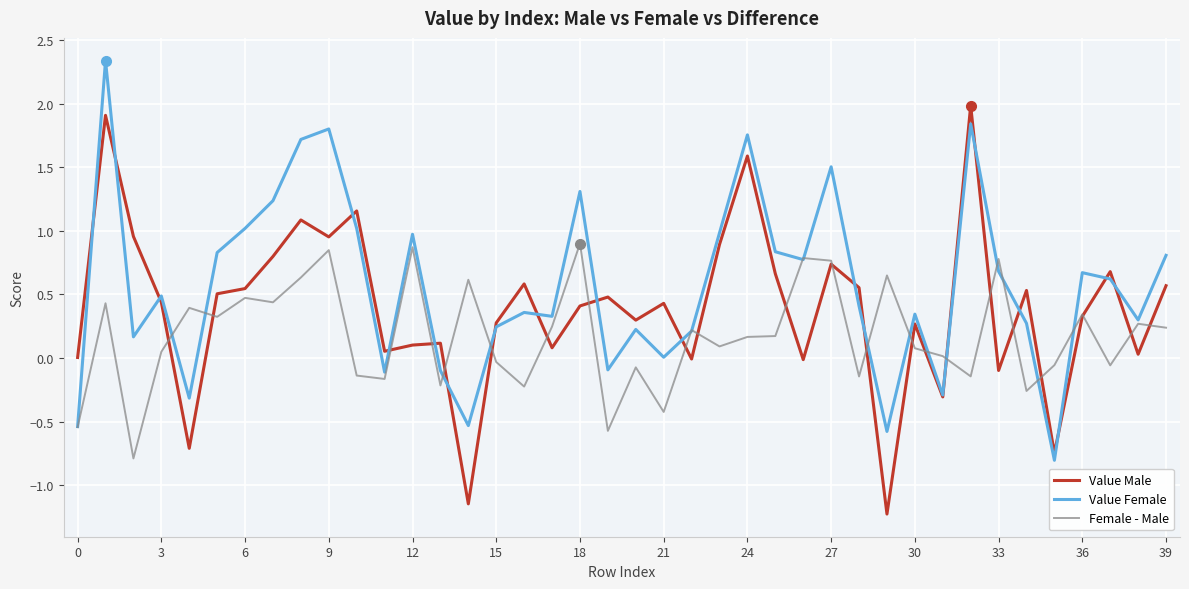

What is the minimum value shown in the chart?

-1.2